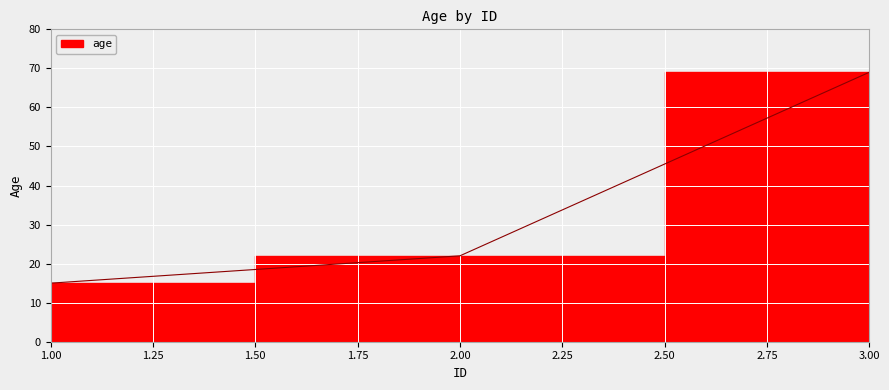

How many categories are shown in the chart?

3